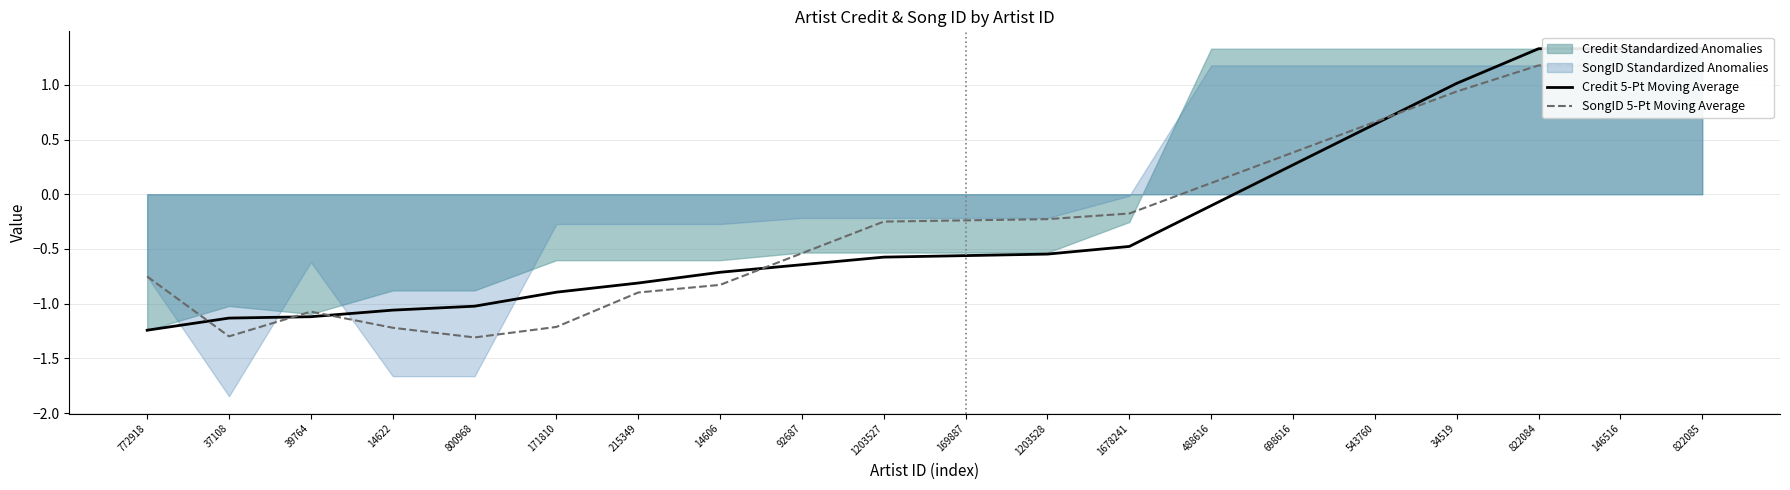

What is the maximum value for SongID 5-Pt Moving Average?

1.2